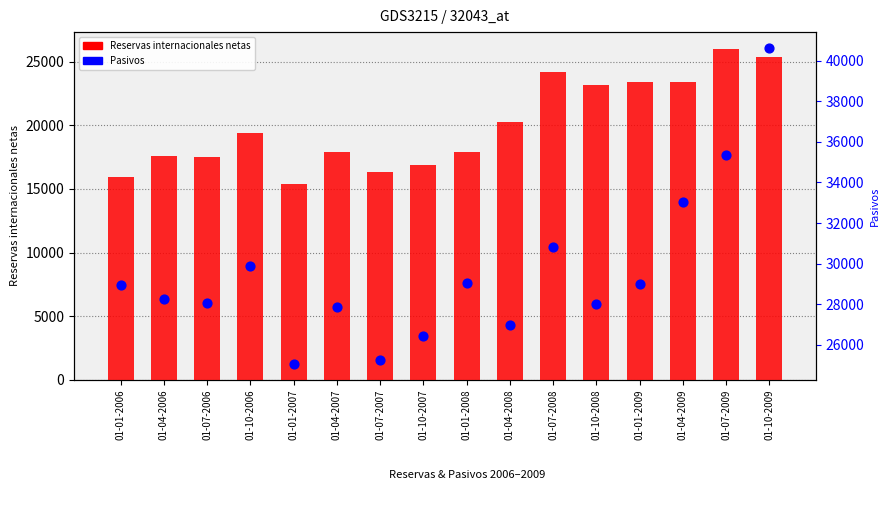

At which category is the sum across all series the highest?

01-10-2009